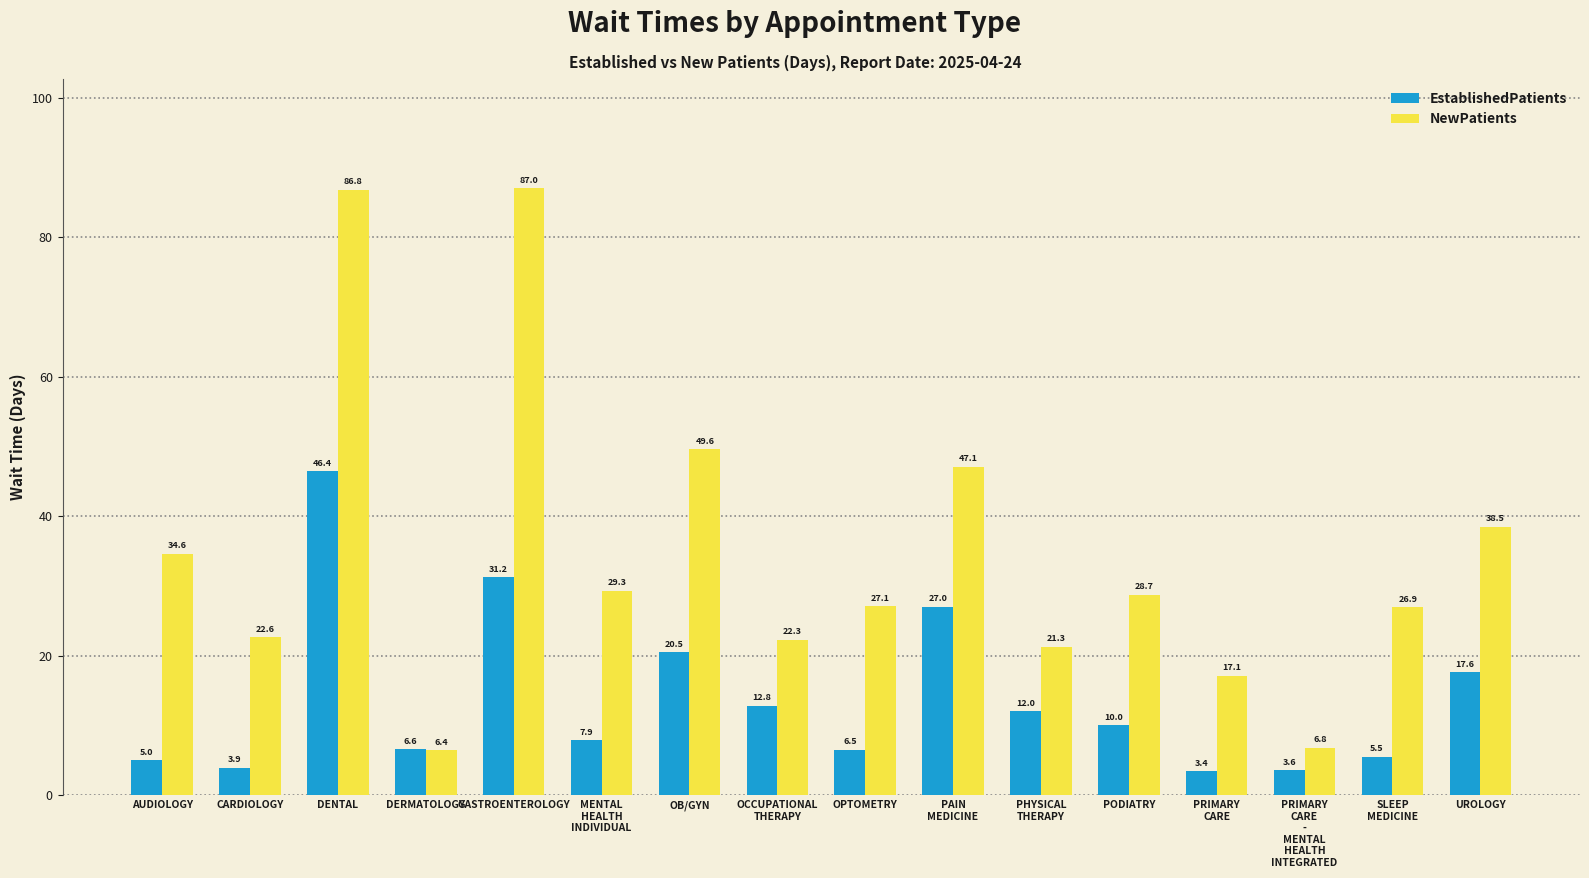

Which series has the largest total across all categories?

NewPatients